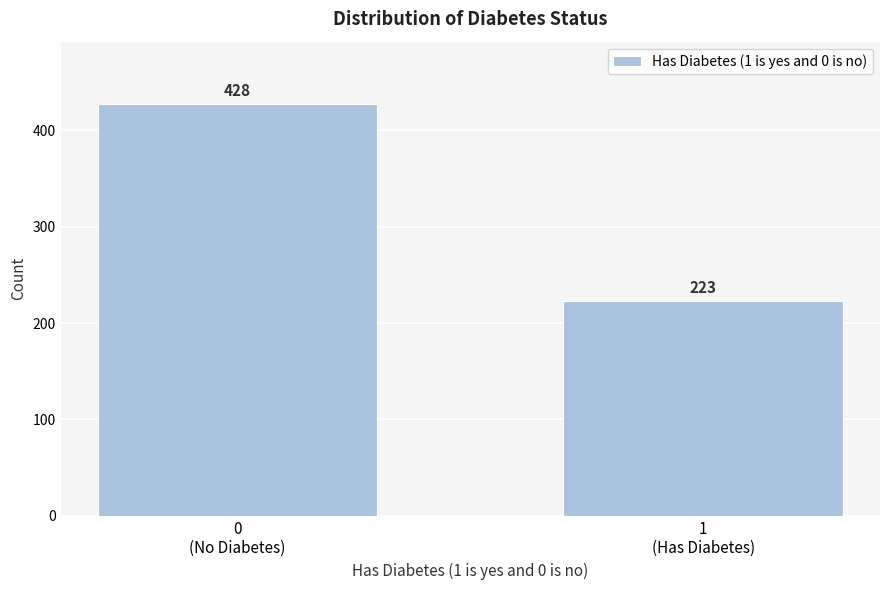

Reading left to right, extract all data points from this chart.

428	223